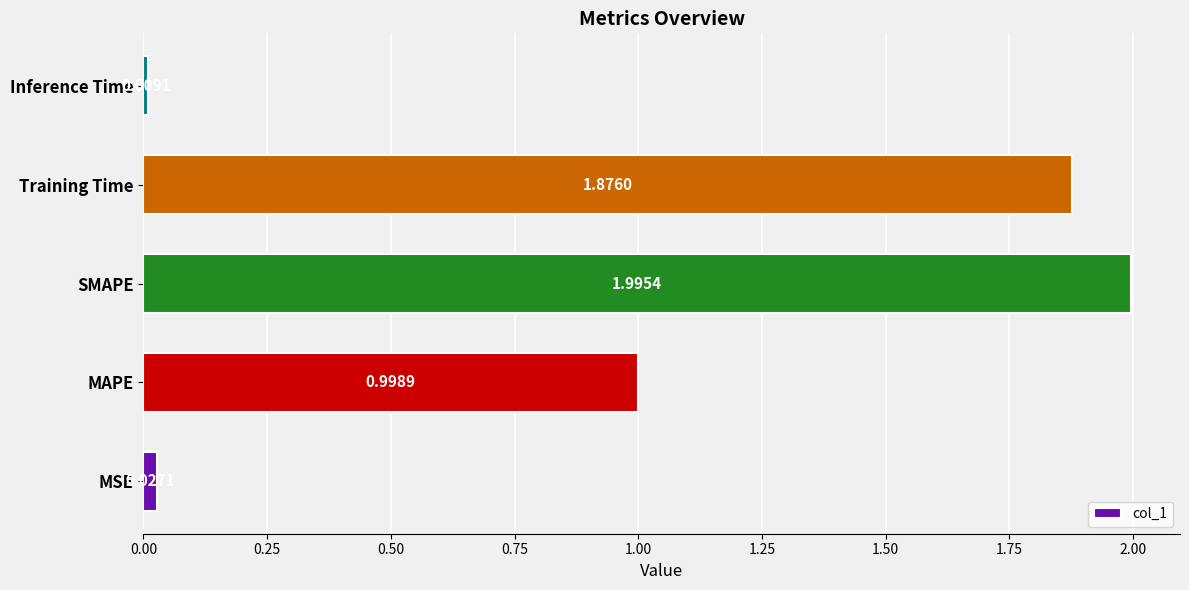

List the labels in order of value, largest first.

SMAPE, Training Time, MAPE, MSE, Inference Time